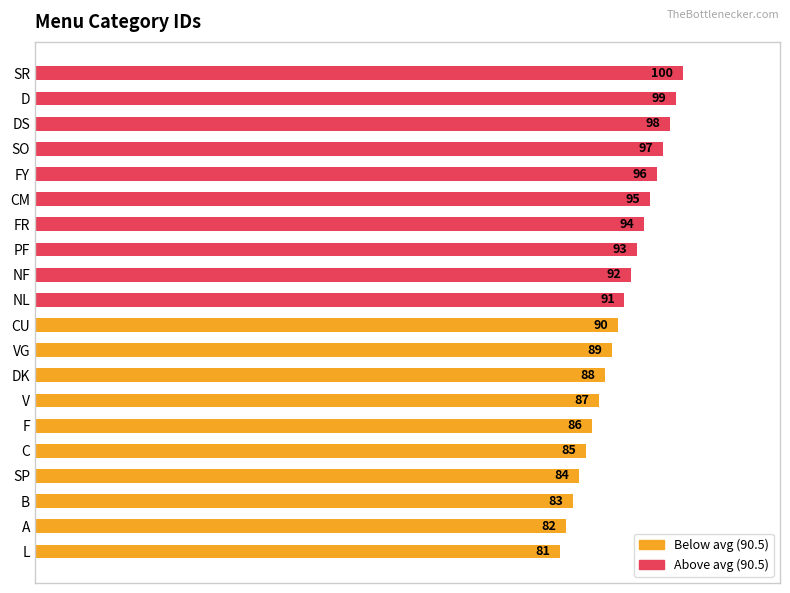

At which label is the value closest to 90?

CU